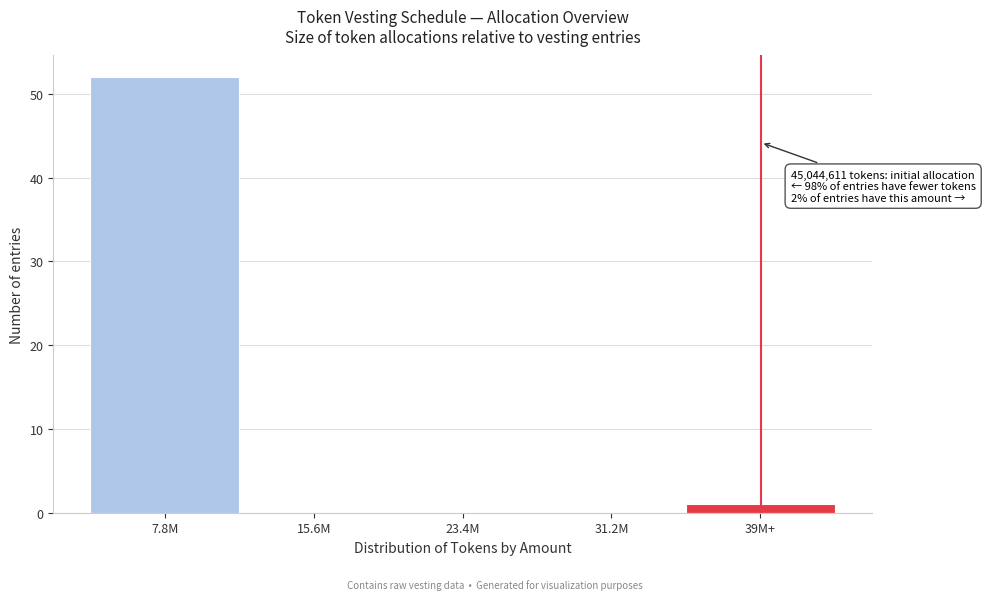

Reading left to right, transcribe all the data shown in this chart.

7.8M=52	15.6M=0	23.4M=0	31.2M=0	39M+=1